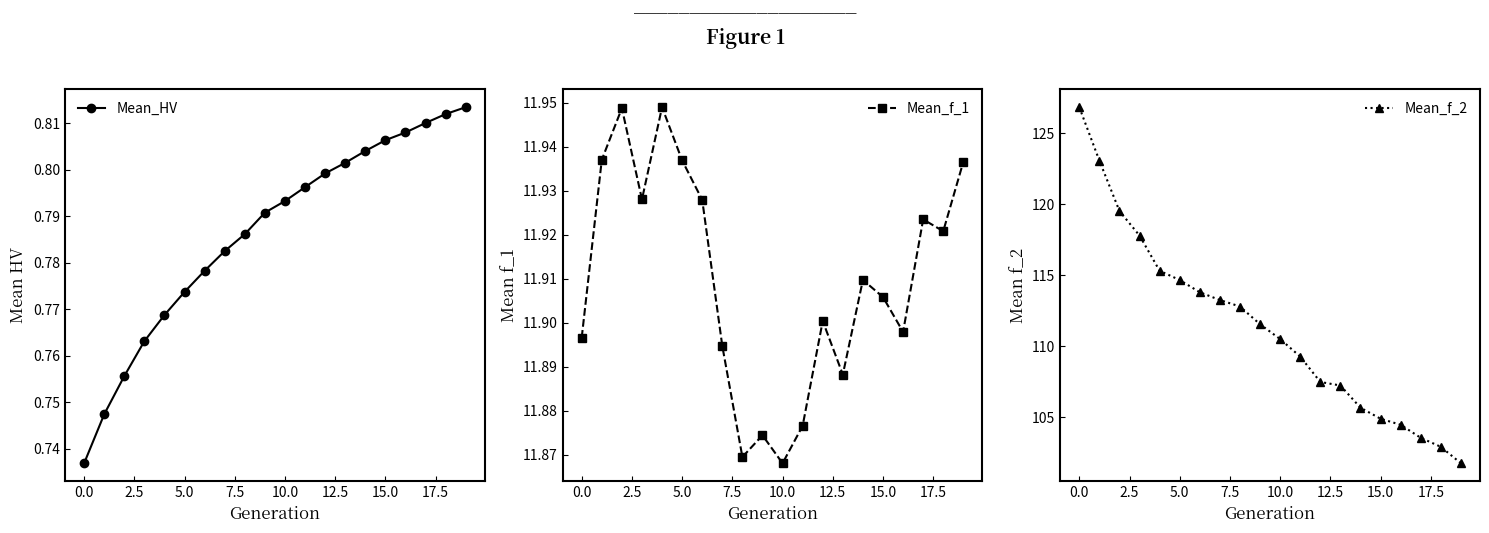

Which series has the largest total across all categories?

Mean_f_2